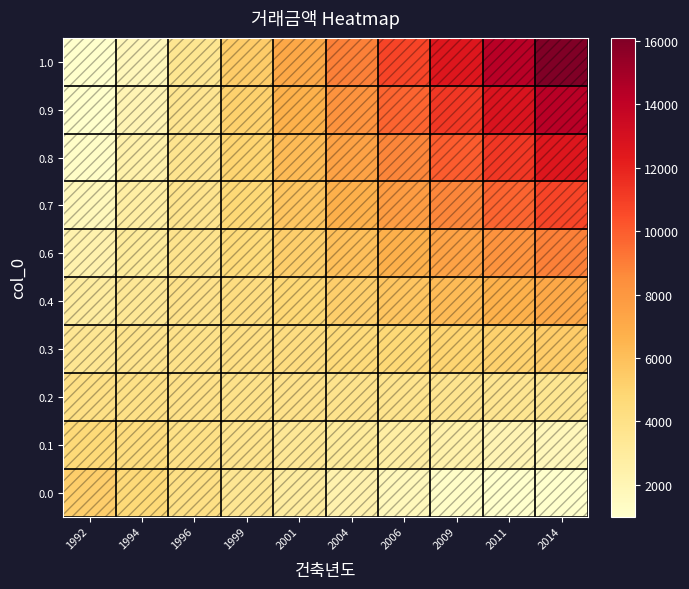

At which category is the sum across all series the highest?

2014